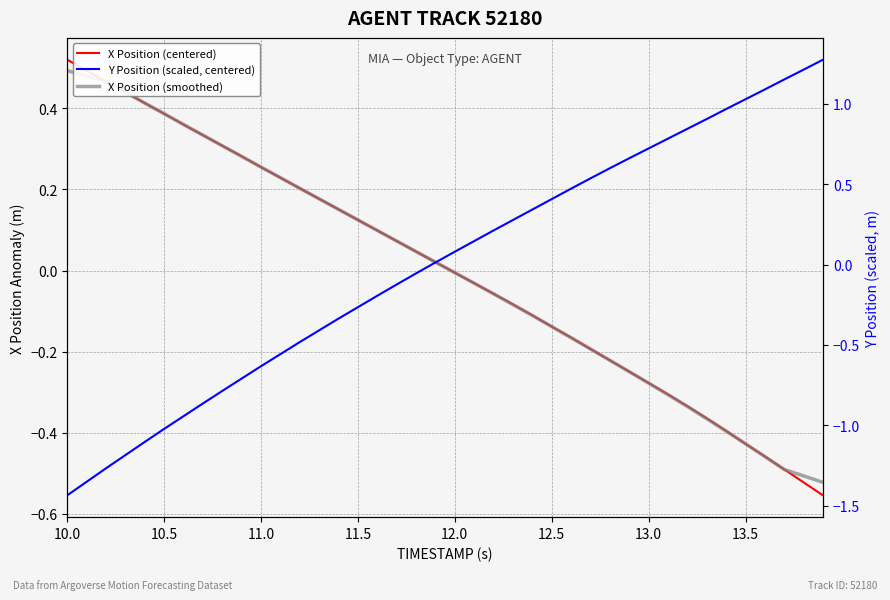

How many lines are shown in the chart?

3